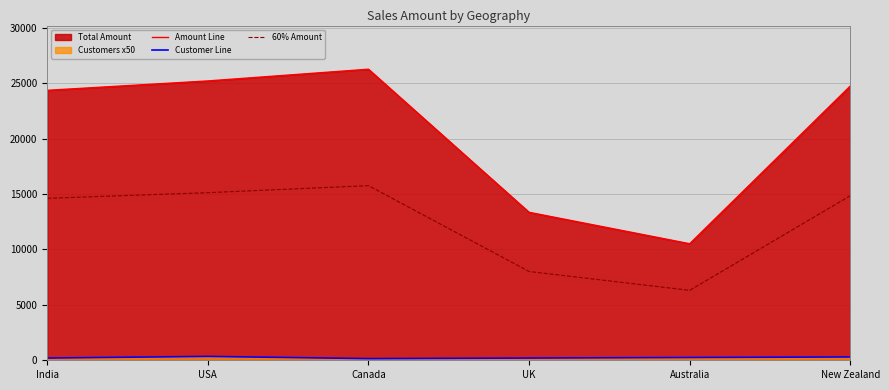

How many lines are shown in the chart?

3